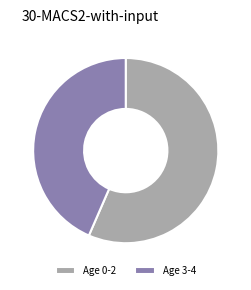

Between Age 3-4 and Age 0-2, which is larger?

Age 0-2